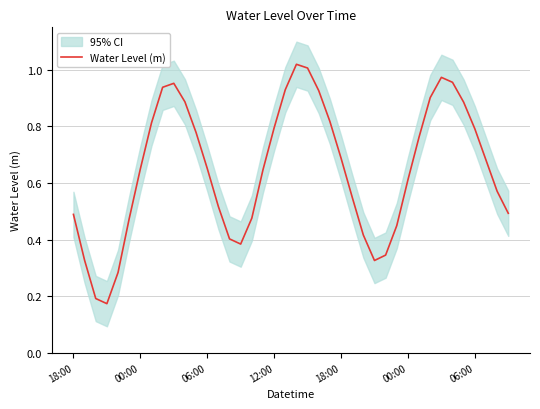

How many lines are shown in the chart?

1